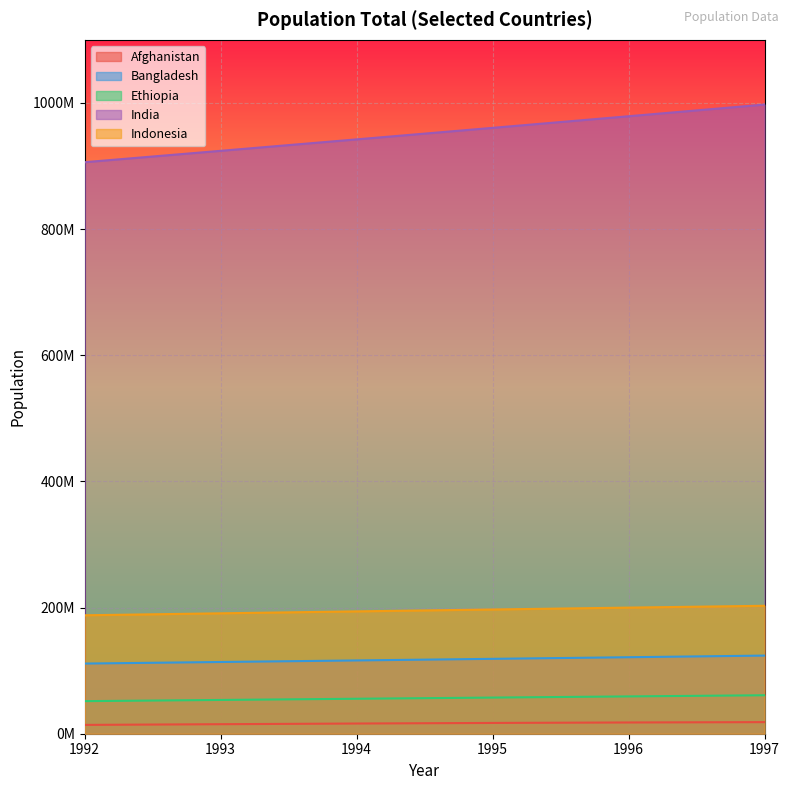

True or false: Afghanistan and Indonesia cross at least once.

False